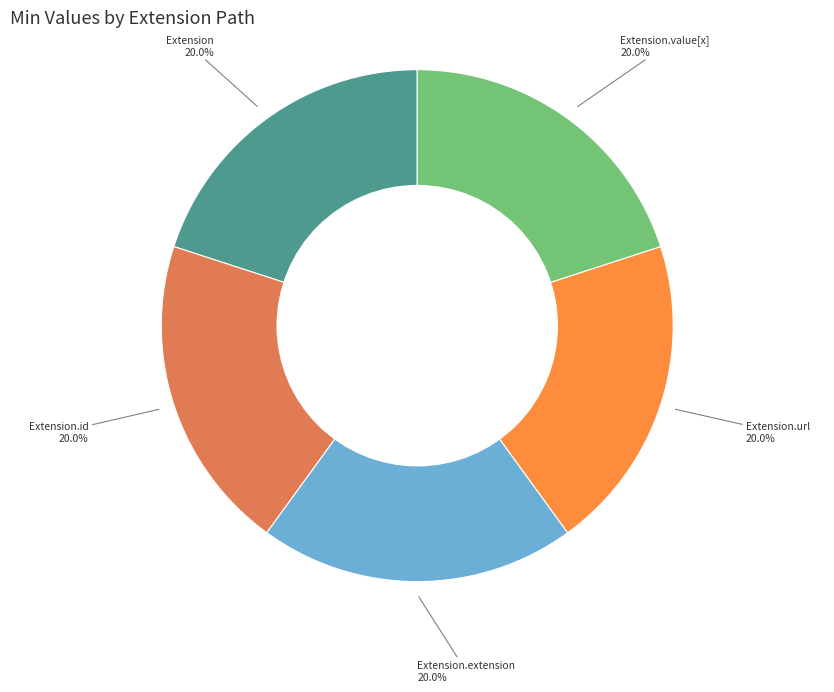

How many segments does this pie chart have?

5